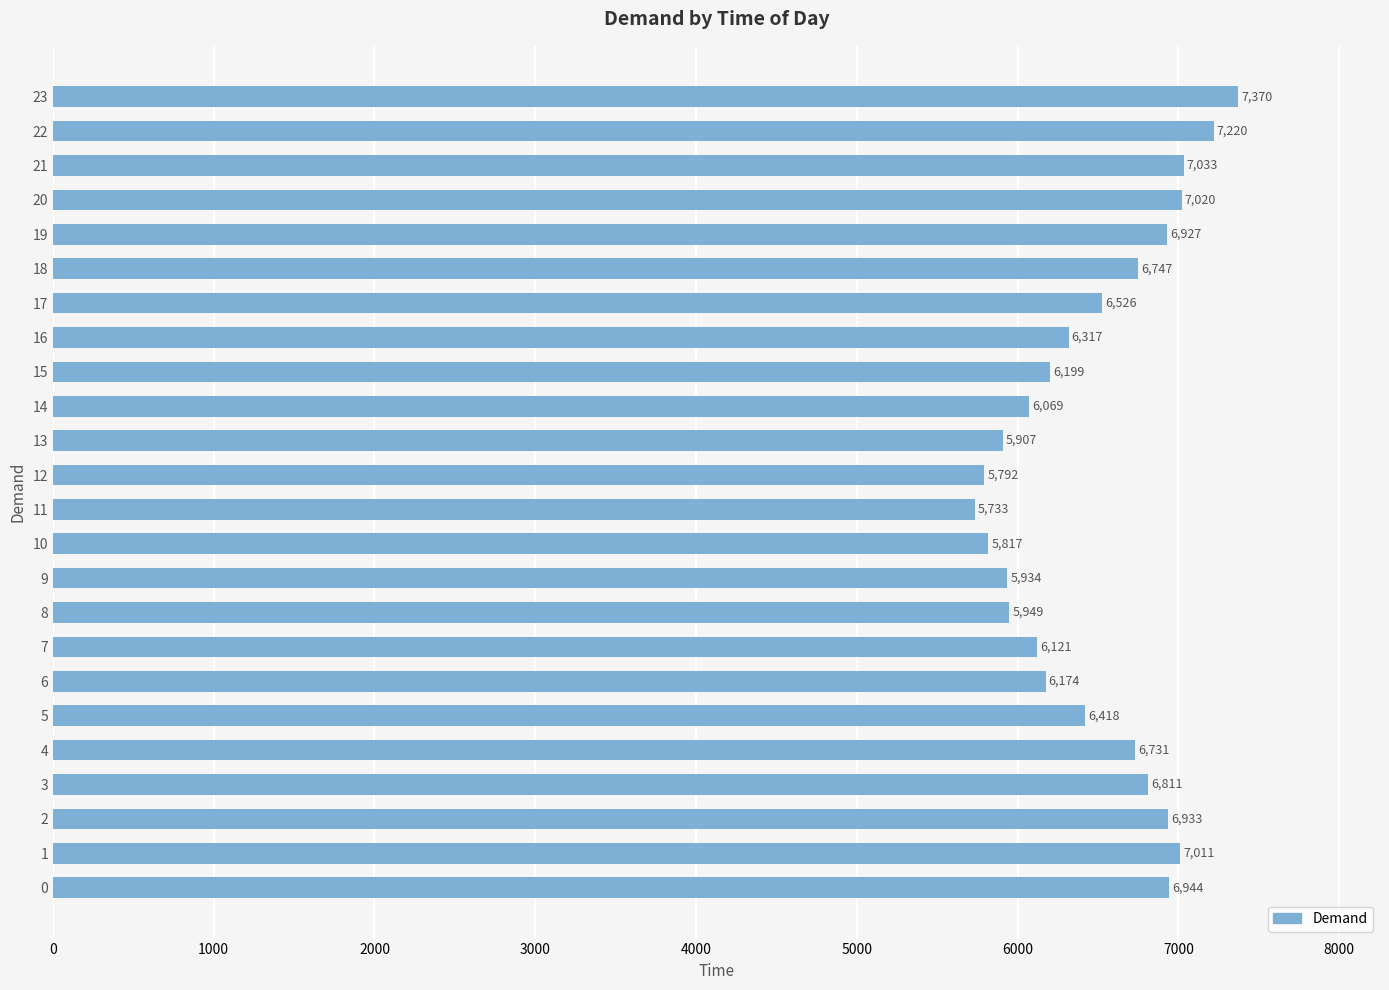

Rank the categories by value from highest to lowest.

23, 22, 21, 20, 1, 0, 2, 19, 3, 18, 4, 17, 5, 16, 15, 6, 7, 14, 8, 9, 13, 10, 12, 11